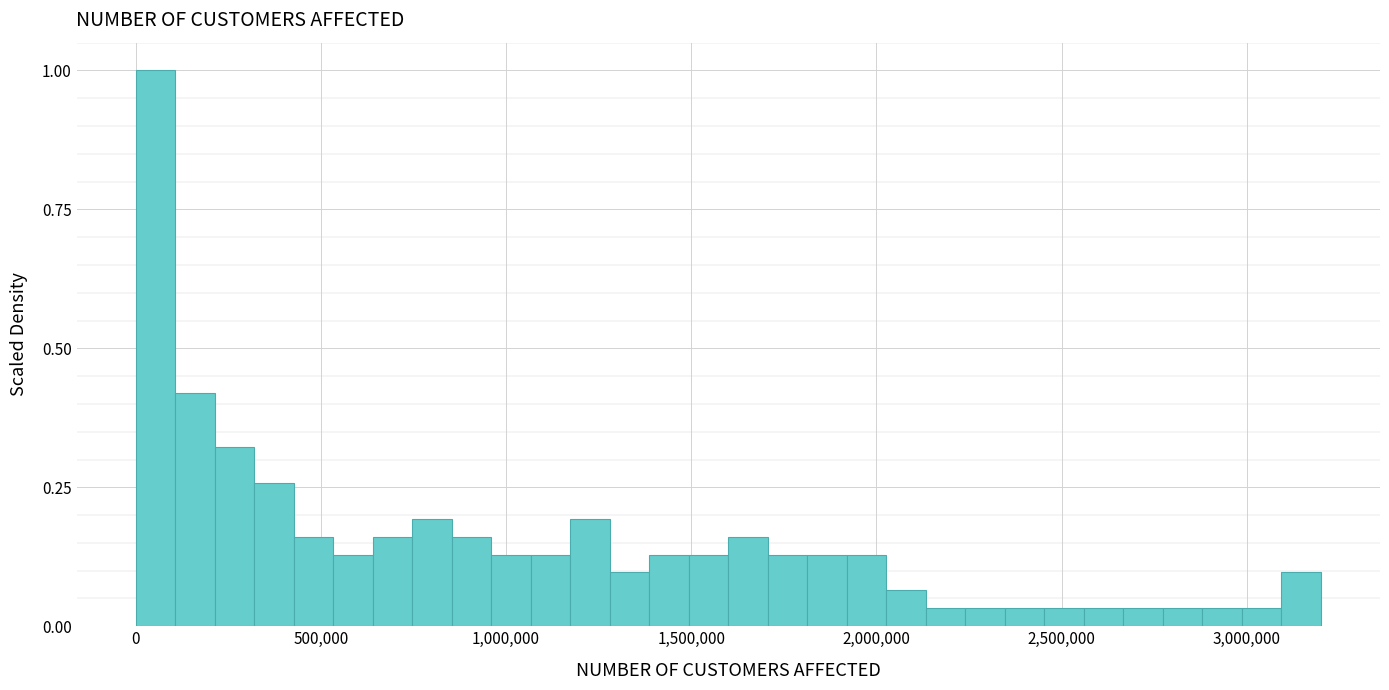

Around what value on the x-axis is the tallest bar? Give the approximate position of its centre, as read against the axis.

50000